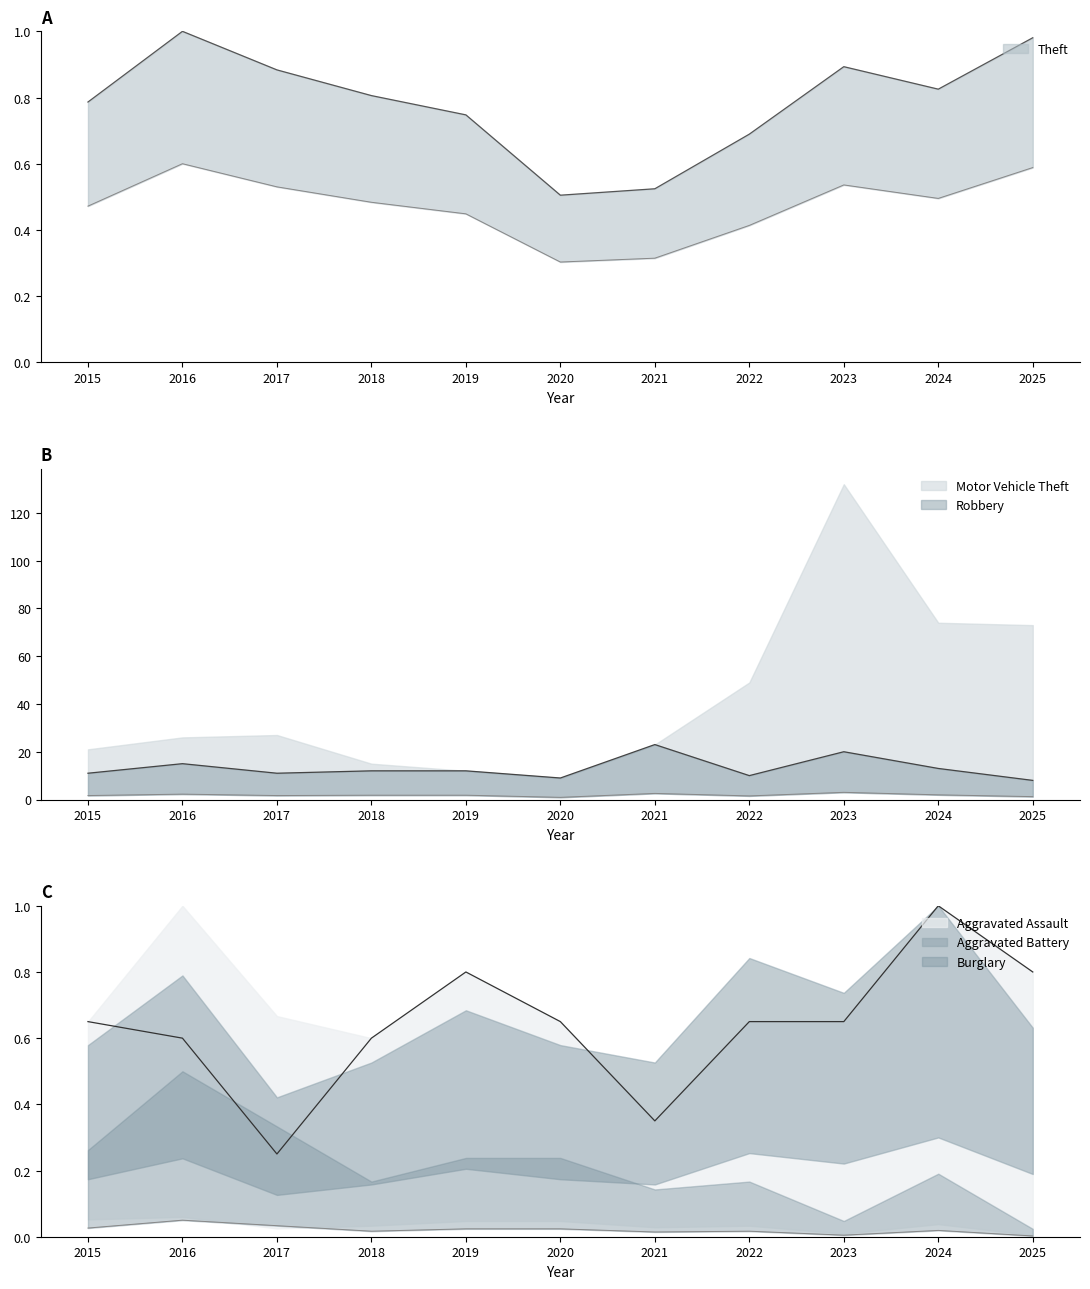

Which category has the lowest value across all series?

2025